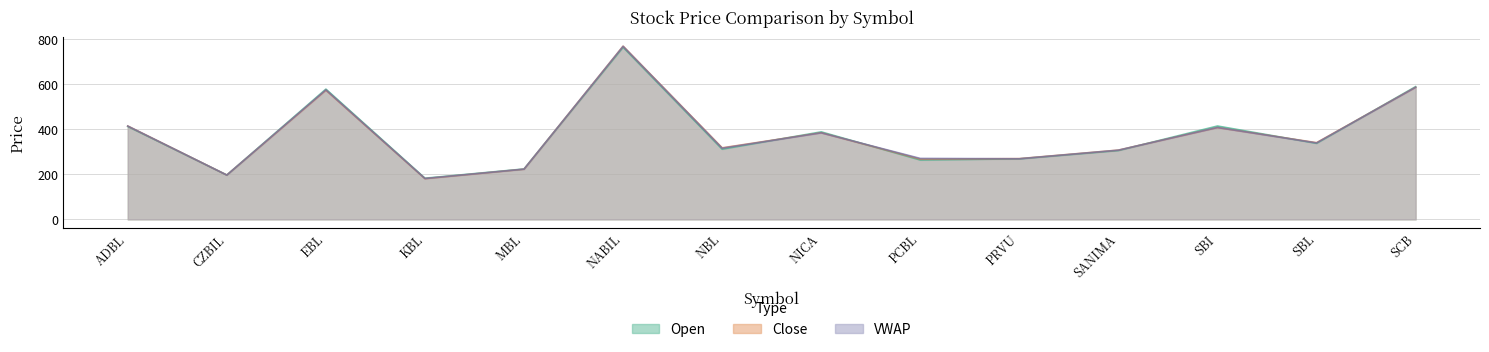

Rank the series by their maximum value, from highest to lowest.

Close, VWAP, Open